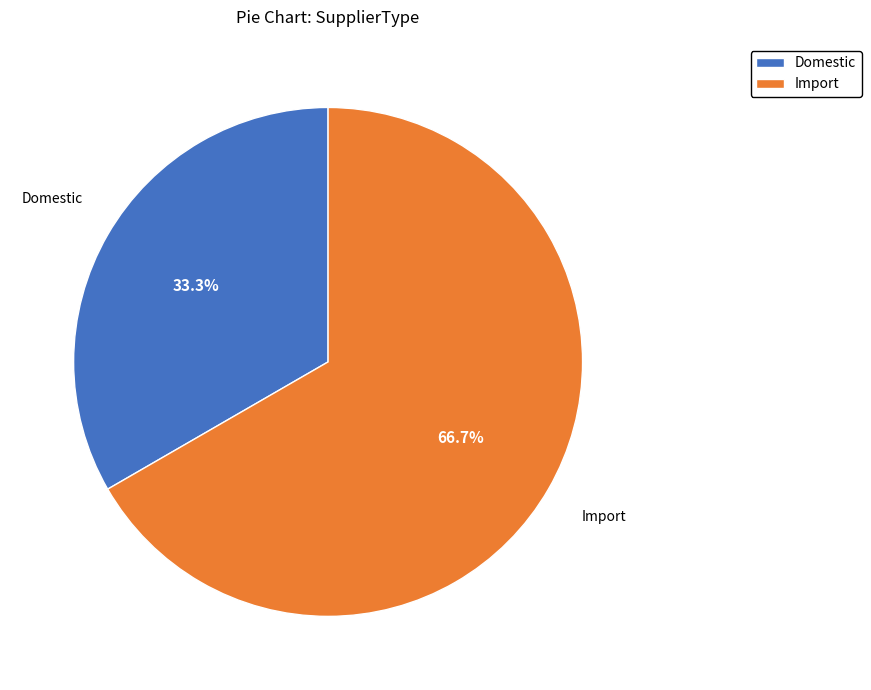

Between Domestic and Import, which is larger?

Import